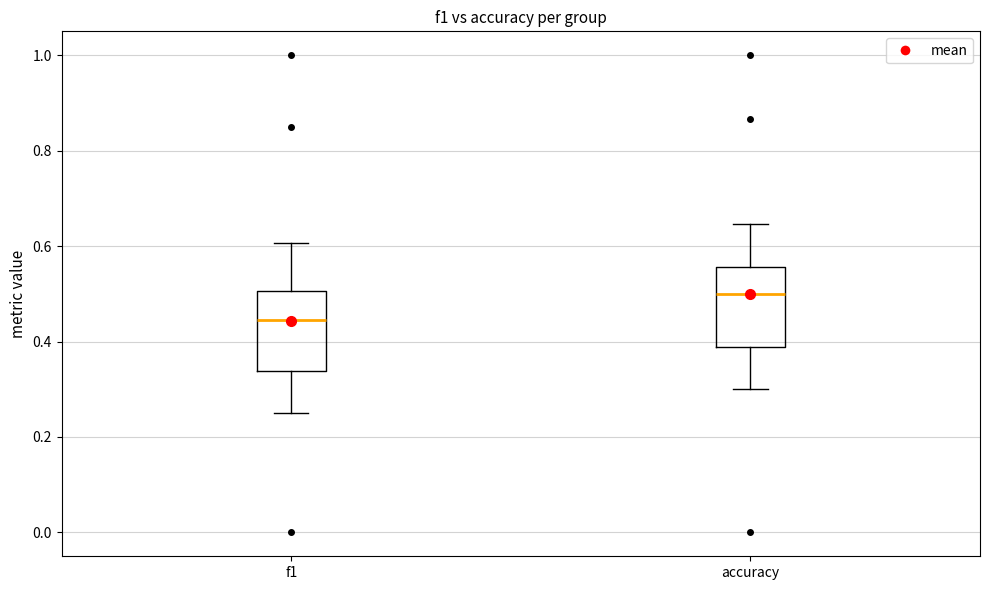

Where is the upper edge of the box for f1 on the y-axis? The values are not printed on the chart, so give them approximately, as read against the axis.

0.50